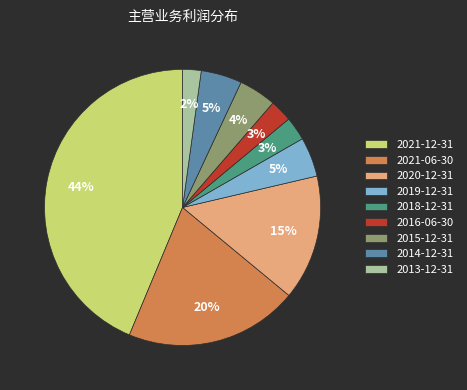

Which slice is the largest?

2021-12-31